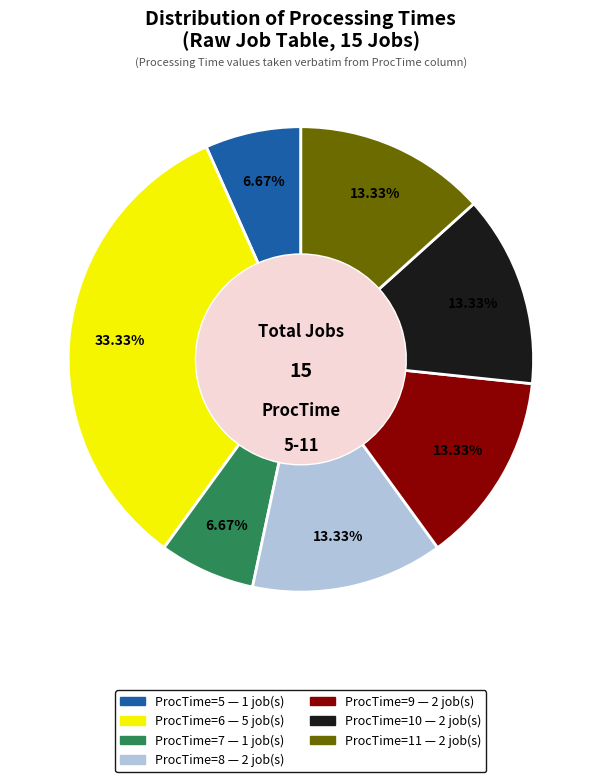

Is there a majority slice in this chart?

No